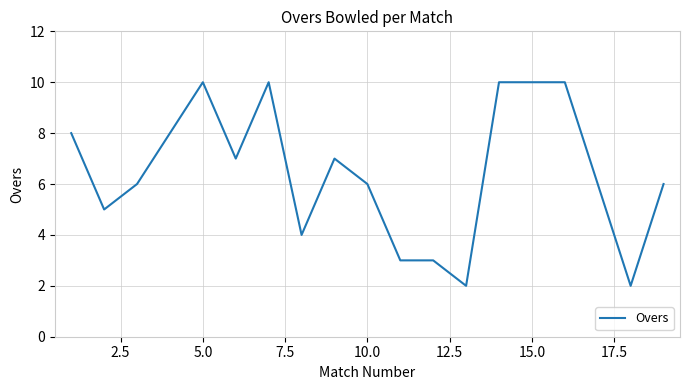

Reading left to right, list all the values displayed in this chart.

8	5	6	8	10	7	10	4	7	6	3	3	2	10	10	10	6	2	6